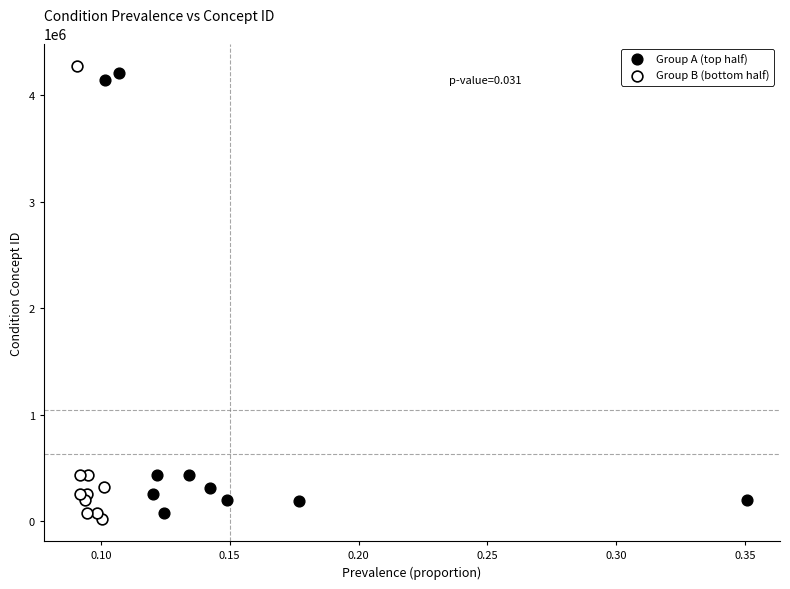

What are all the series names shown in the legend?

Group A (top half), Group B (bottom half)